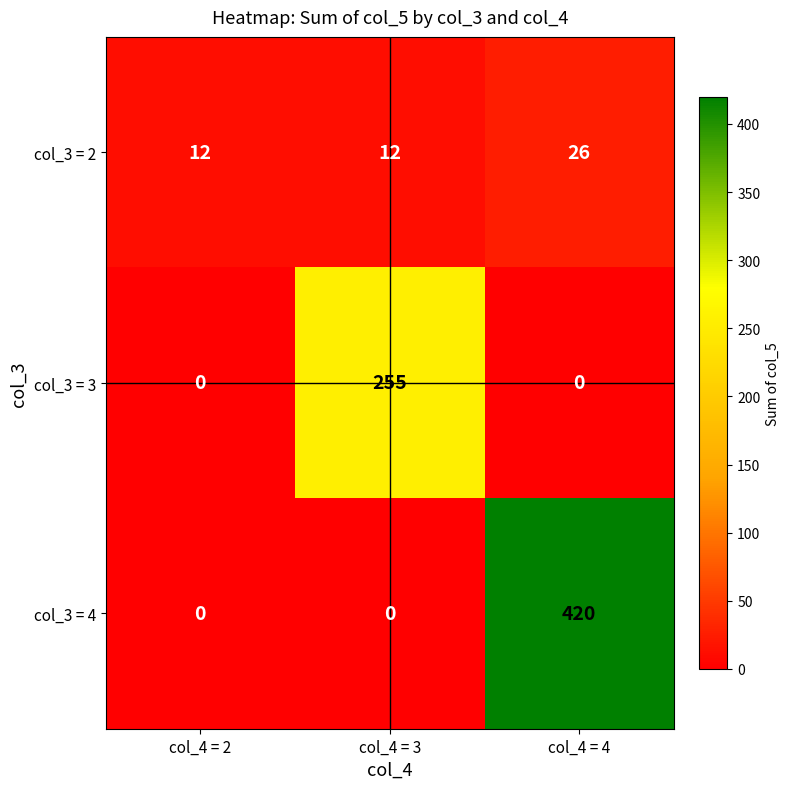

What is the difference between the maximum and minimum values in the col_3 = 4 series?

420